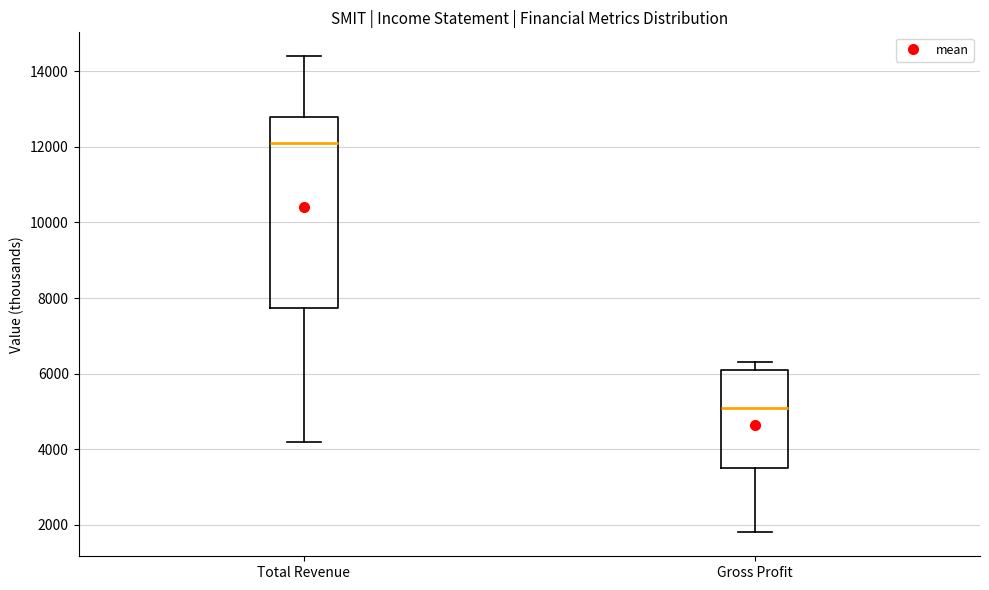

Reading left to right, transcribe this box plot: for each box, give where its median line is, the range the box spans, and where its two whiskers end, as read against the y-axis. The values are not printed on the chart, so give them approximately, as read against the axis.

Total Revenue: median 12200, box 7800 to 12800, whiskers 4200 to 14400
Gross Profit: median 5200, box 3600 to 6200, whiskers 1800 to 6400